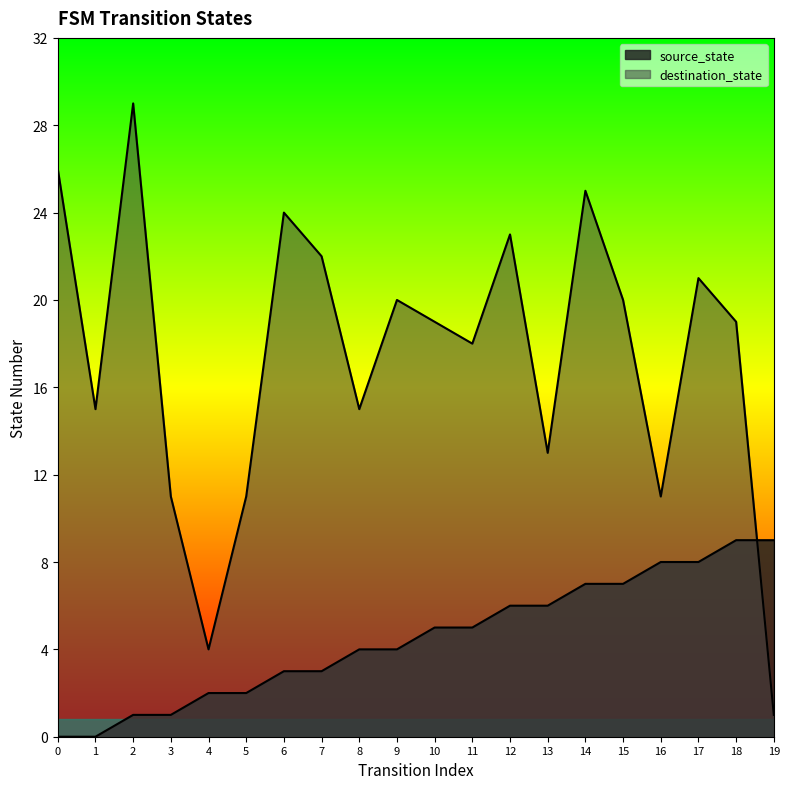

Which series changed the most between 0 and 16?

destination_state